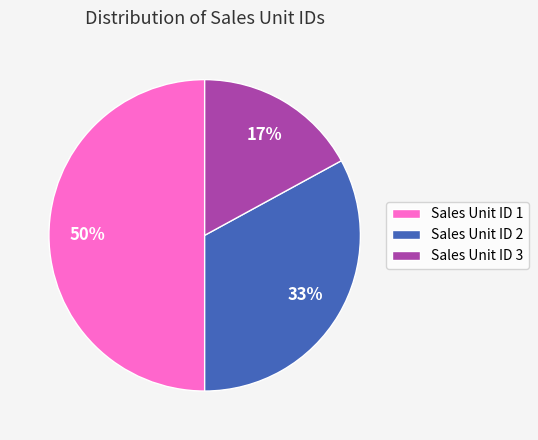

Is it true that Sales Unit ID 3 is 30% of the pie?

False